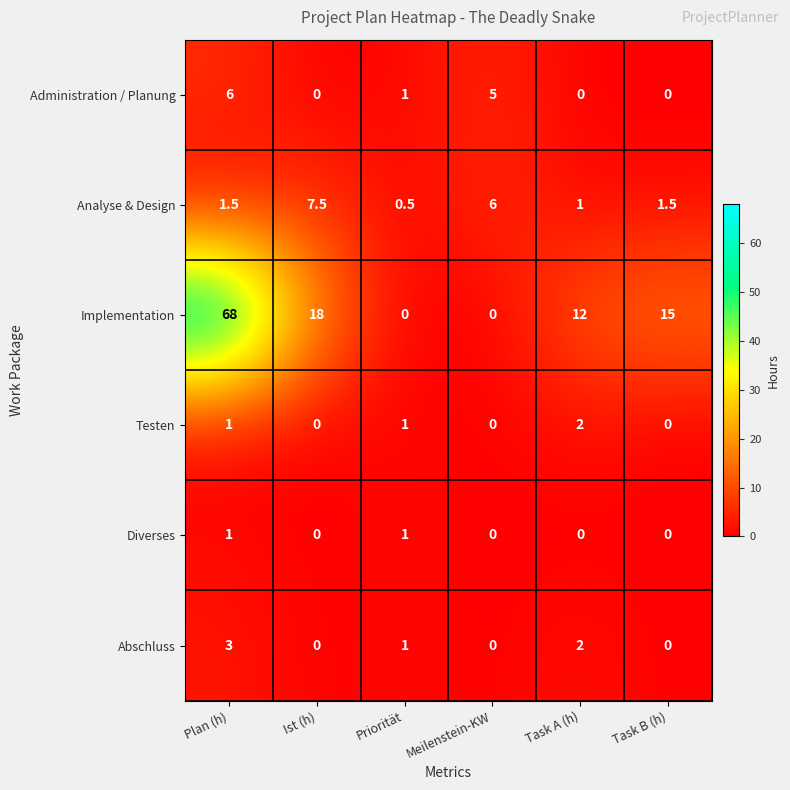

Which series has the largest range (max minus min)?

Implementation